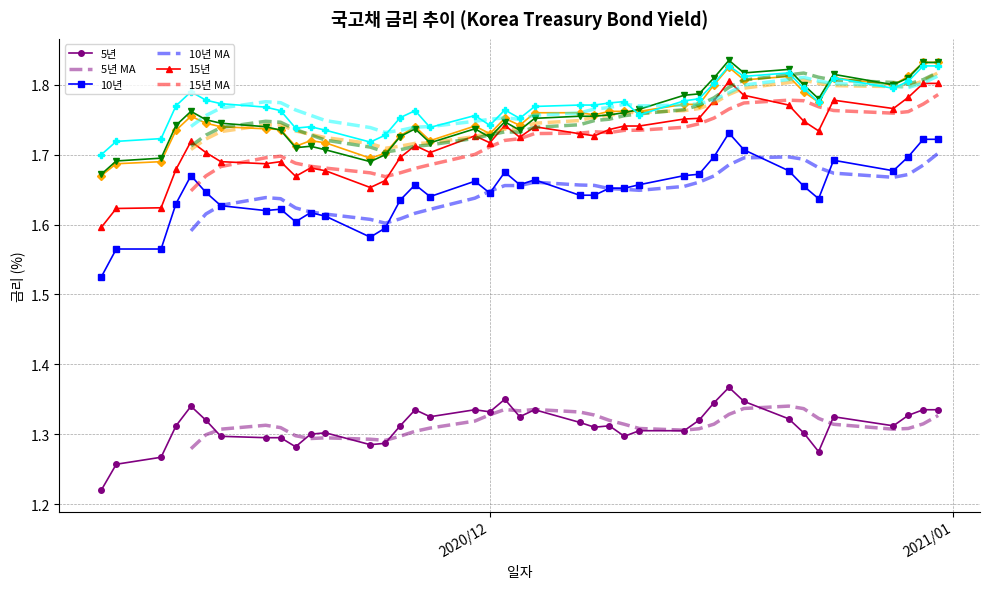

What is the maximum value for 20년?

1.8